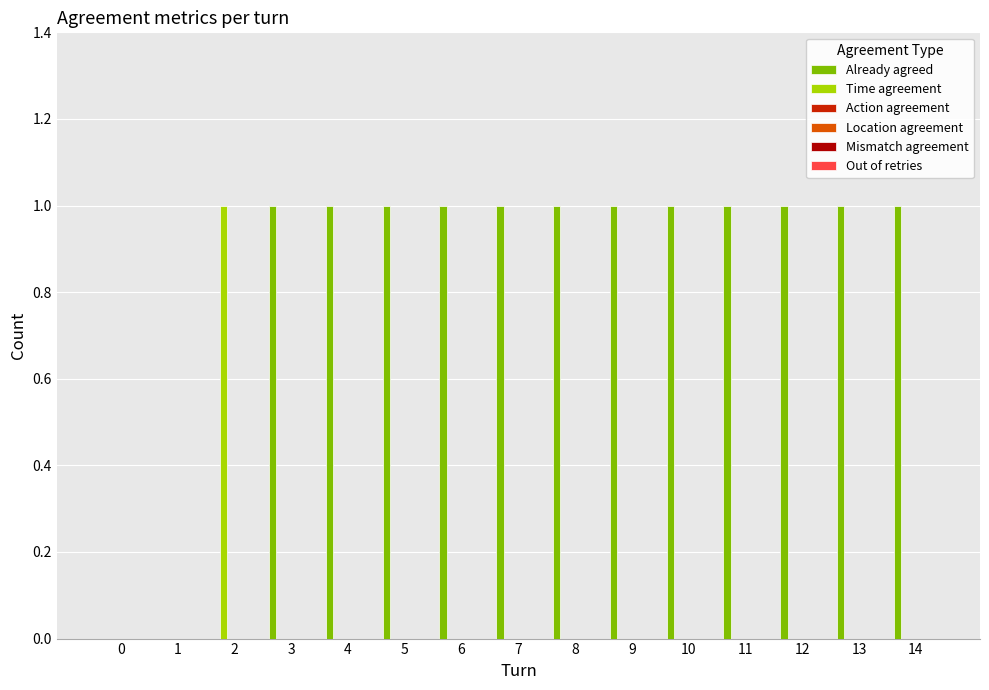

How many categories are shown in the chart?

15